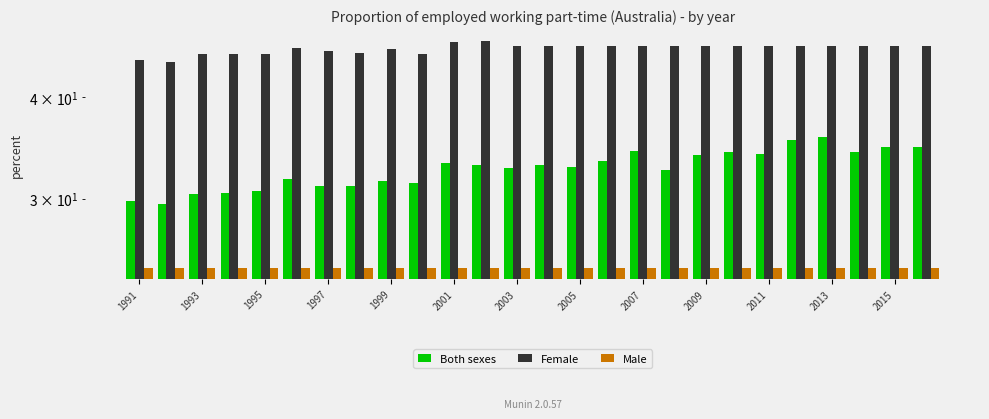

Is it true that Female equals 46.3 at 2003?

True